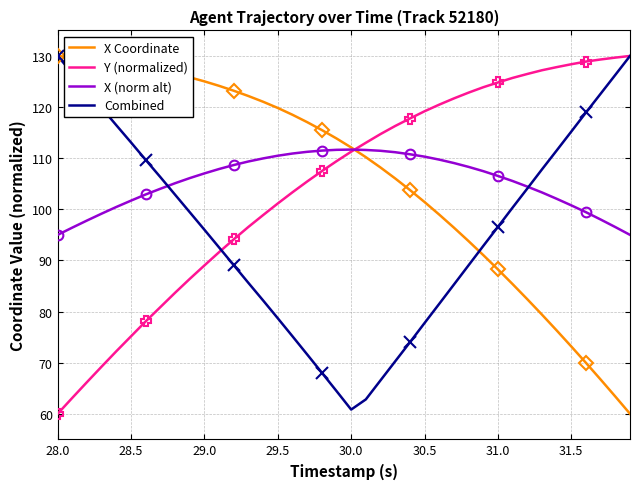

The value of X (norm alt) at 28.5 is 101.7. True or false?

True